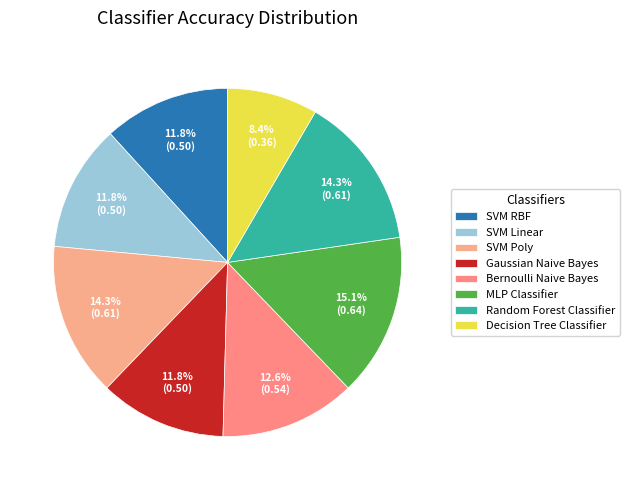

How many slices are in this pie chart?

8